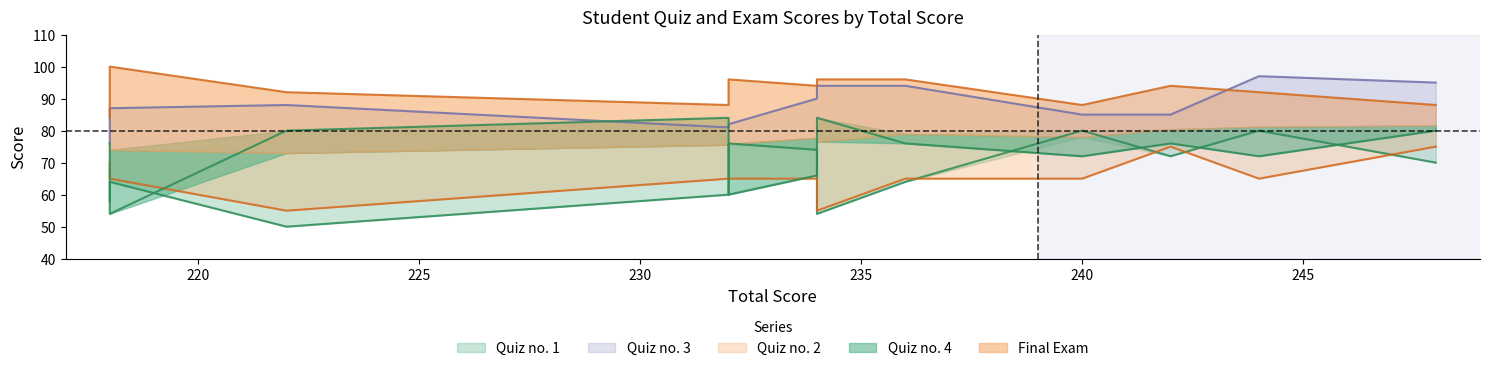

True or false: Quiz no. 2 and Quiz no. 4 intersect in this chart.

True